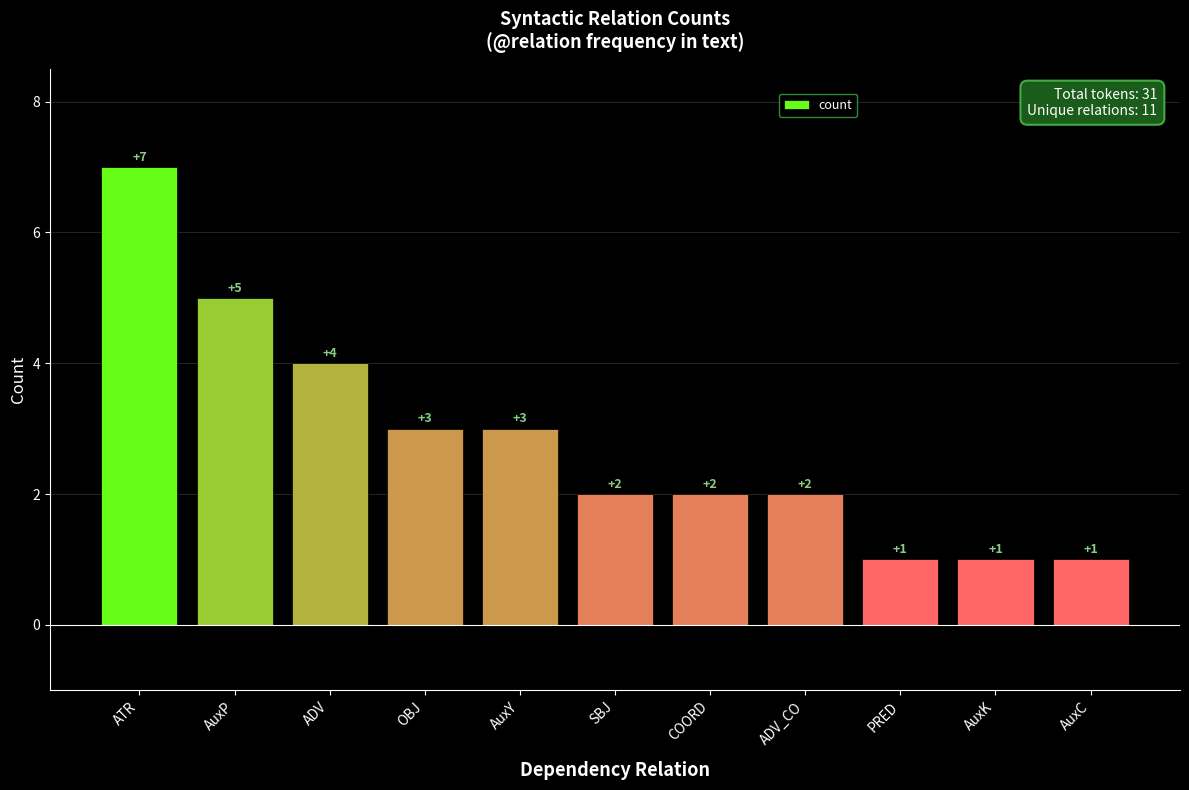

True or false: the data shows 2 at SBJ.

True